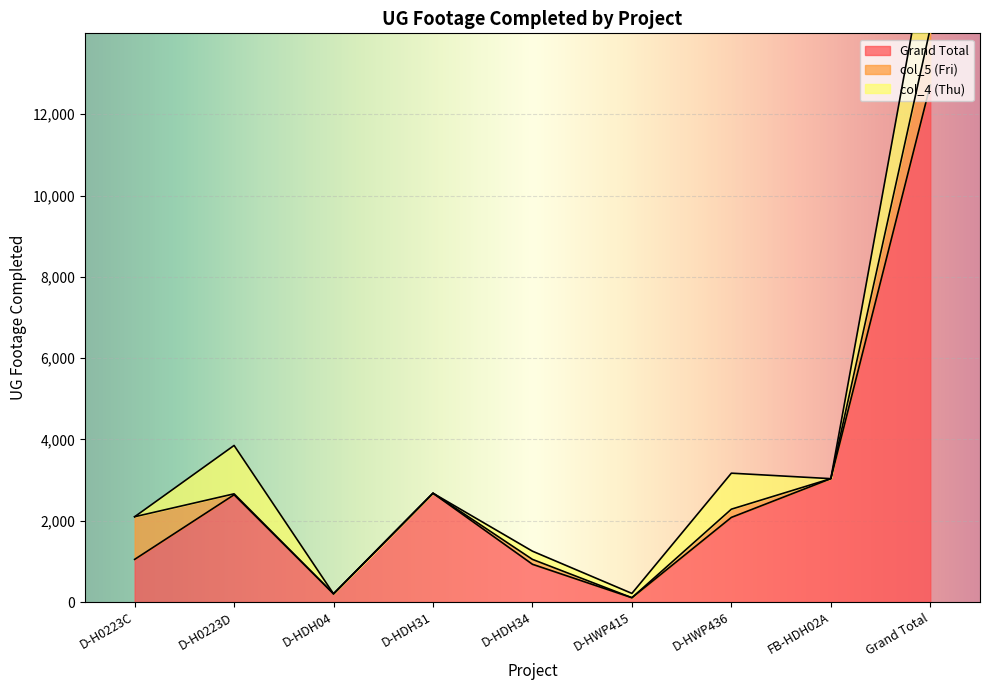

At which label is Grand Total closest to 6412?

FB-HDH02A